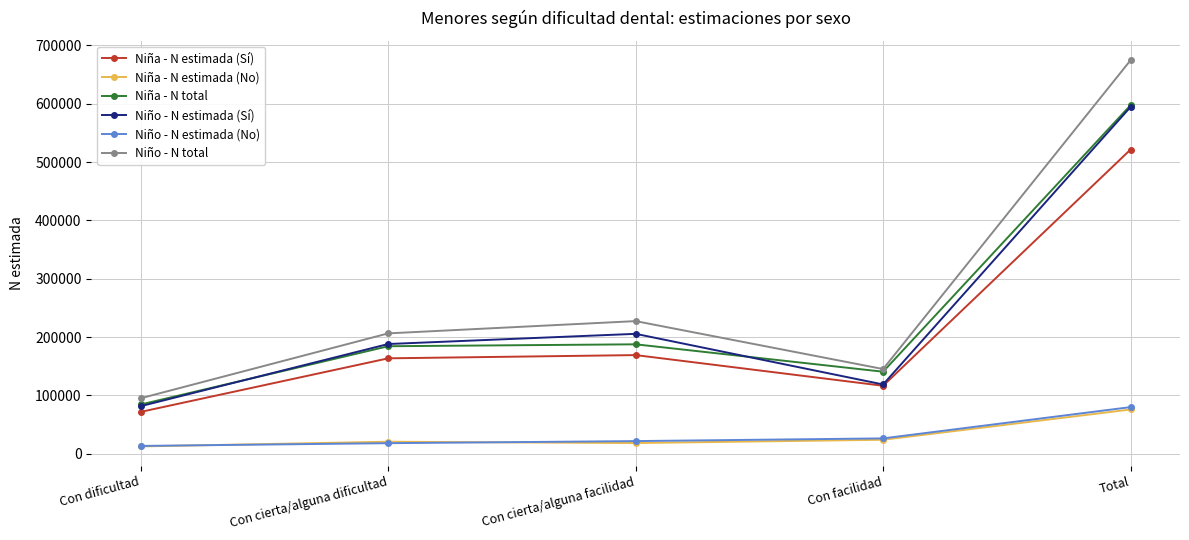

Is the value of Niña - N estimada (No) at Con facilidad greater than the value of Niño - N estimada (Sí) at Con facilidad?

No